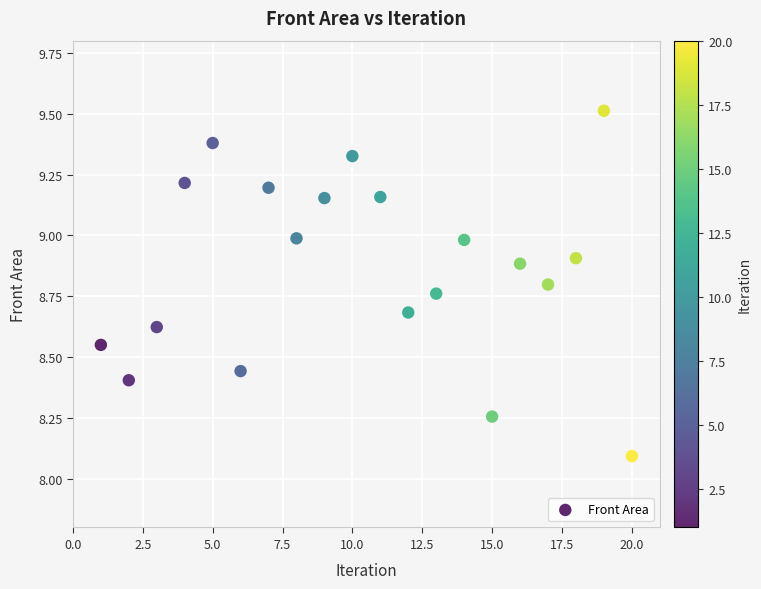

What Y value in the scatter plot is closest to 8?

8.1